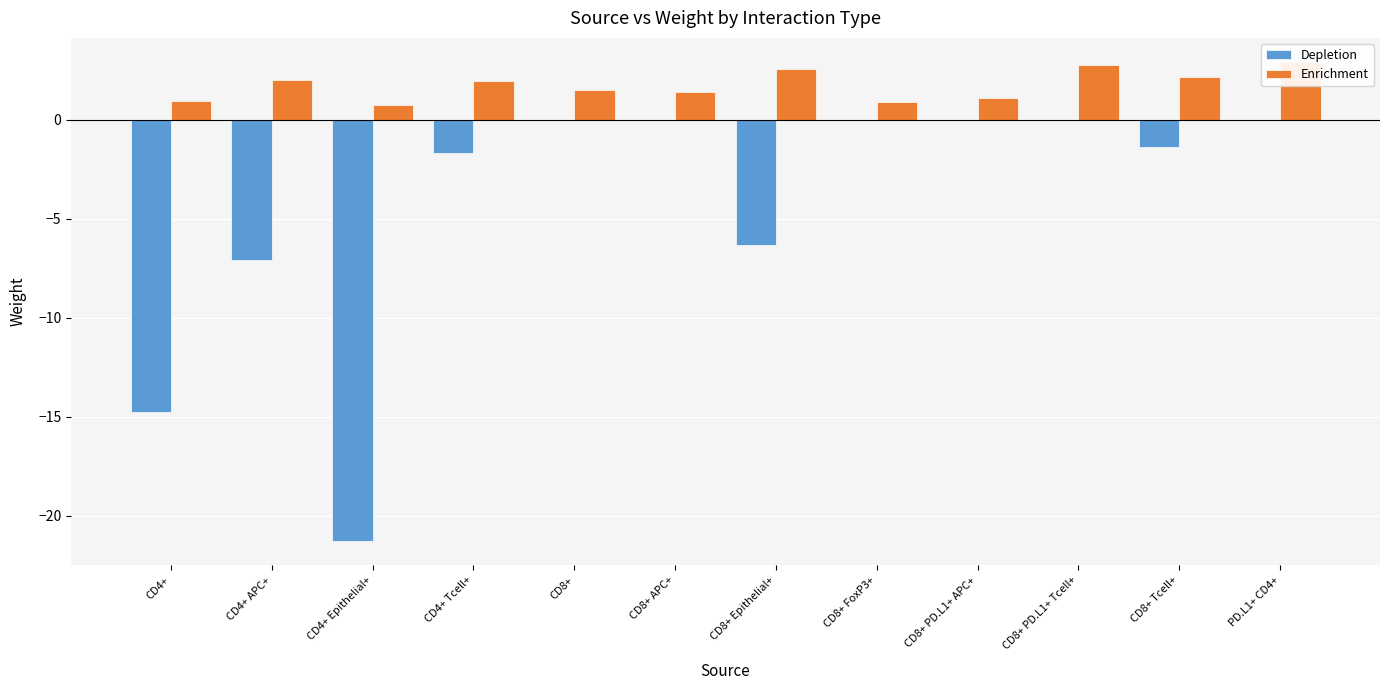

True or false: Depletion has a value of -1.7 at CD4+ Tcell+.

True